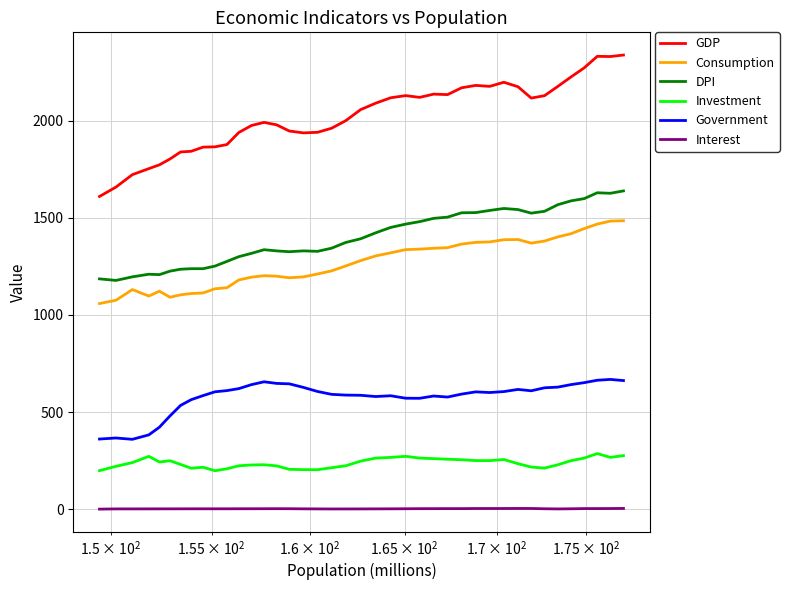

What is the lowest value of the Investment series?

197.7